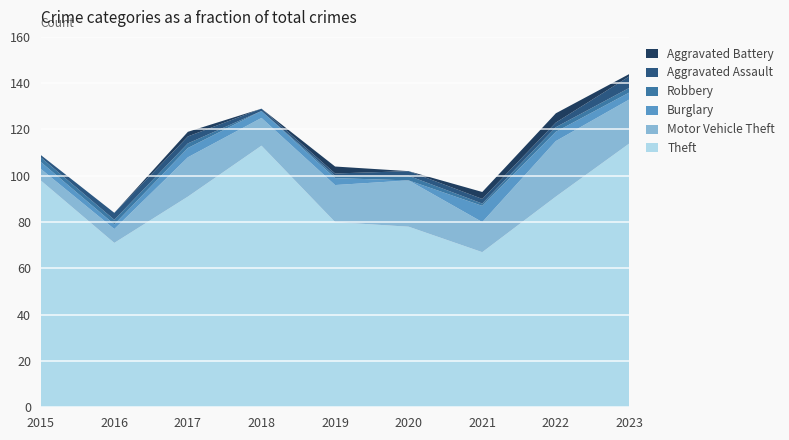

Reading left to right, transcribe all the data shown in this chart.

Theft: 2015=98	2016=71	2017=91	2018=113	2019=80	2020=78	2021=67	2022=91	2023=114
Motor Vehicle Theft: 2015=5	2016=6	2017=17	2018=12	2019=16	2020=20	2021=13	2022=24	2023=19
Burglary: 2015=3	2016=2	2017=4	2018=3	2019=3	2020=0	2021=7	2022=4	2023=3
Robbery: 2015=2	2016=2	2017=2	2018=0	2019=1	2020=2	2021=1	2022=2	2023=2
Aggravated Assault: 2015=1	2016=3	2017=3	2018=1	2019=1	2020=2	2021=2	2022=2	2023=5
Aggravated Battery: 2015=0	2016=0	2017=2	2018=0	2019=3	2020=0	2021=3	2022=4	2023=1